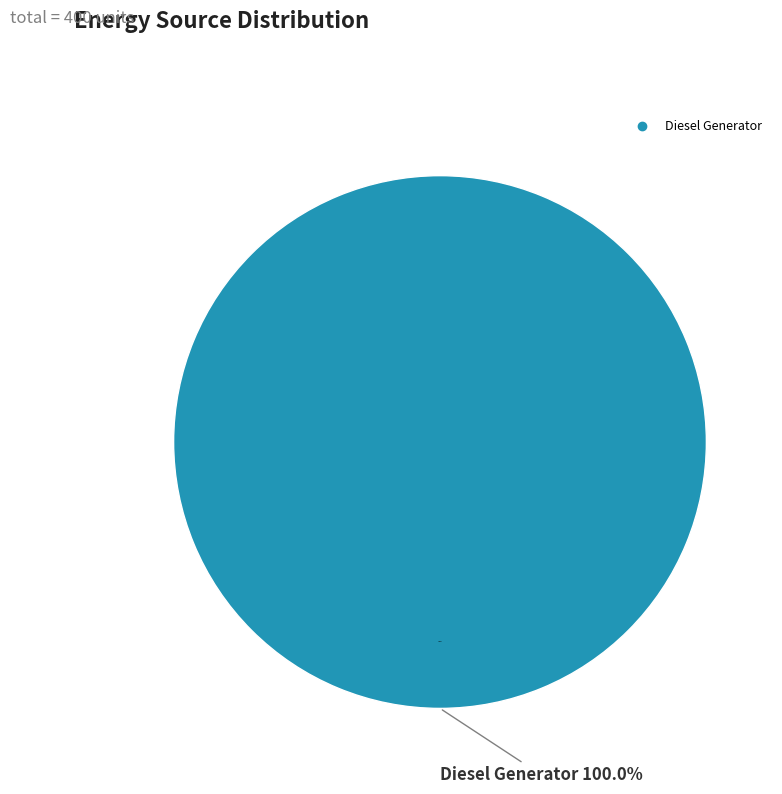

Count the number of slices in the pie.

3